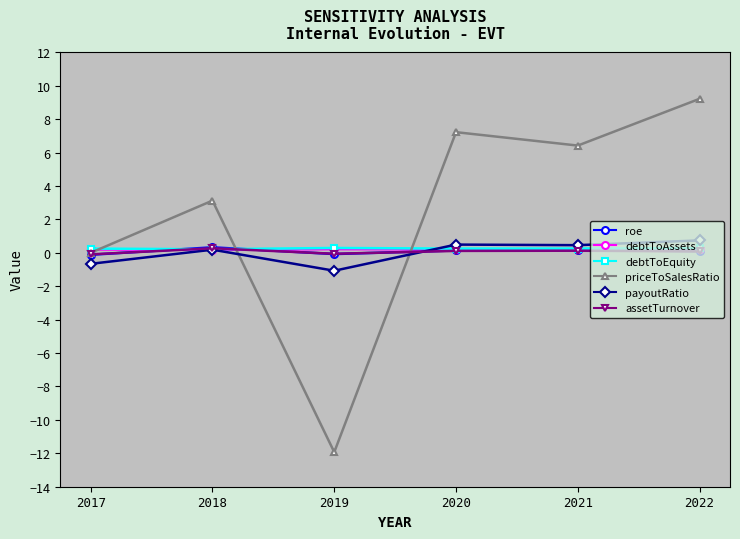

Between 2020 and 2021, which series saw the biggest shift?

priceToSalesRatio